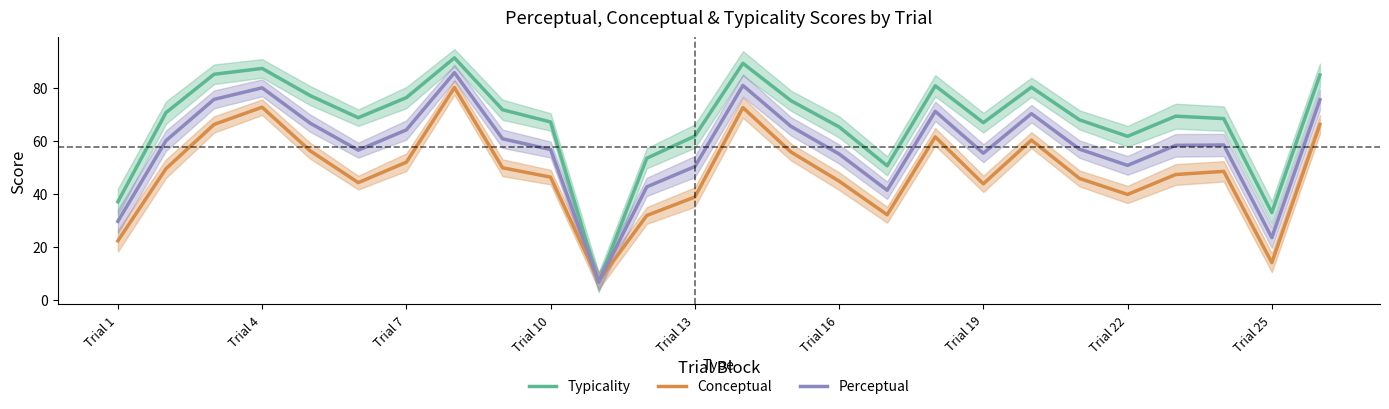

After their last crossing, which series has the higher values: Perceptual or Conceptual?

Perceptual